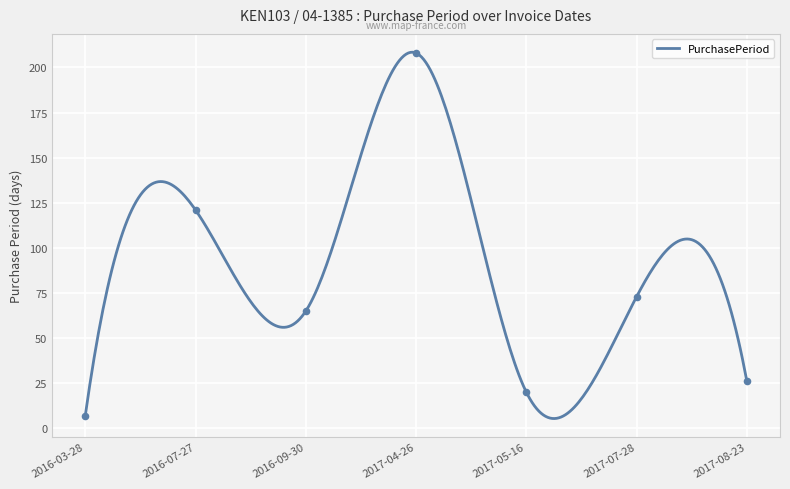

Which has a higher value, 2017-04-26 or 2016-07-27?

2017-04-26